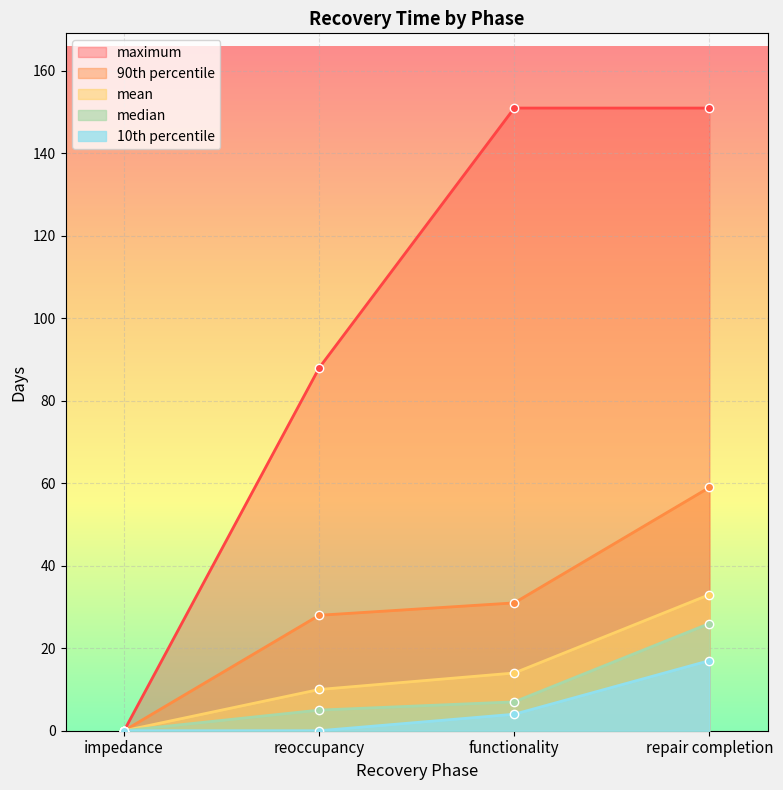

True or false: mean and 90th percentile intersect in this chart.

False